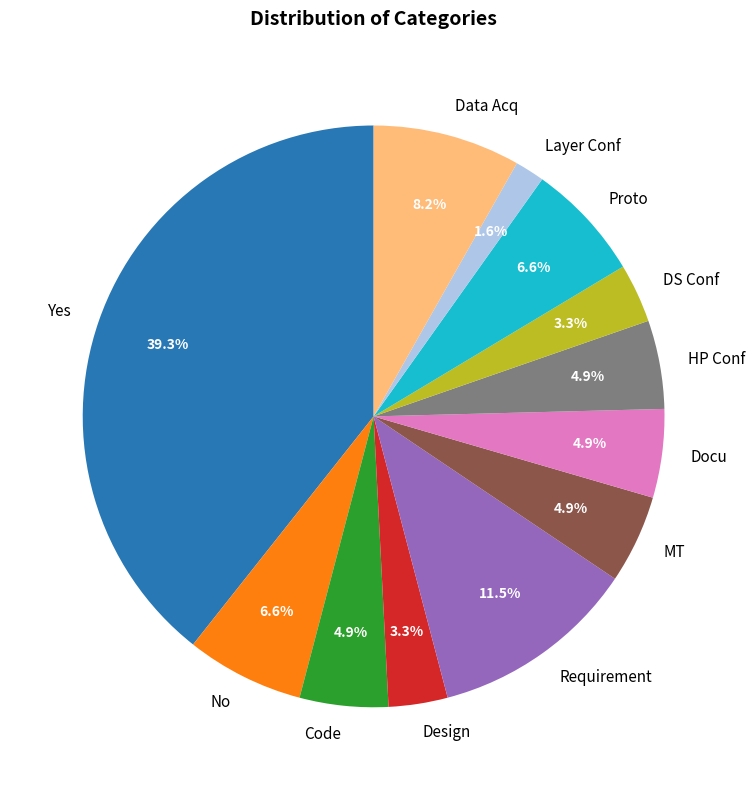

What is the ratio of the value at Requirement to the value at Code?

2.3